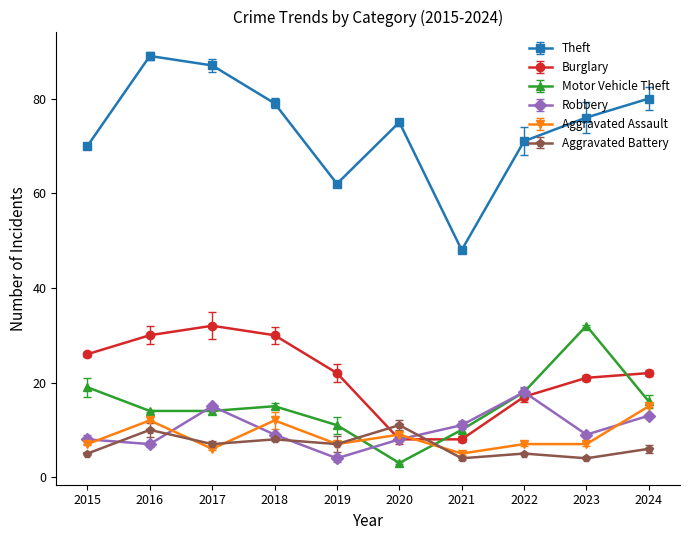

The Motor Vehicle Theft series shows 5 at 2020. True or false?

False